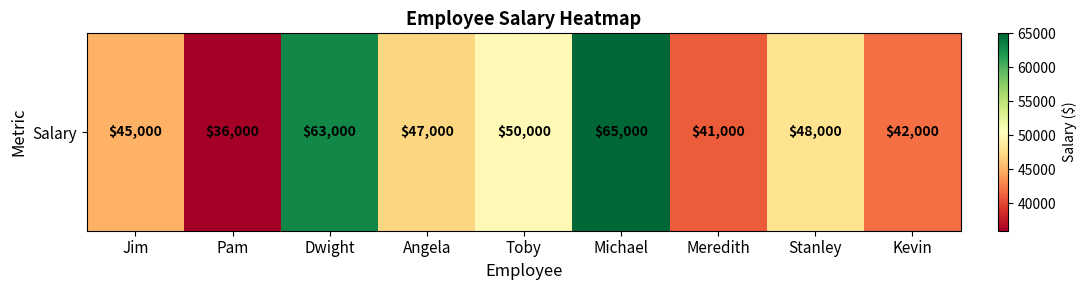

True or false: the data shows 75931 at Jim.

False